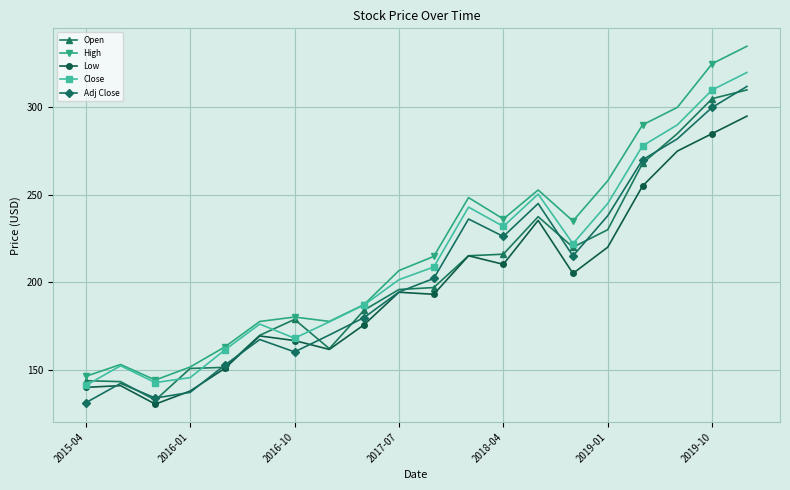

What is the greatest value displayed?

335.0